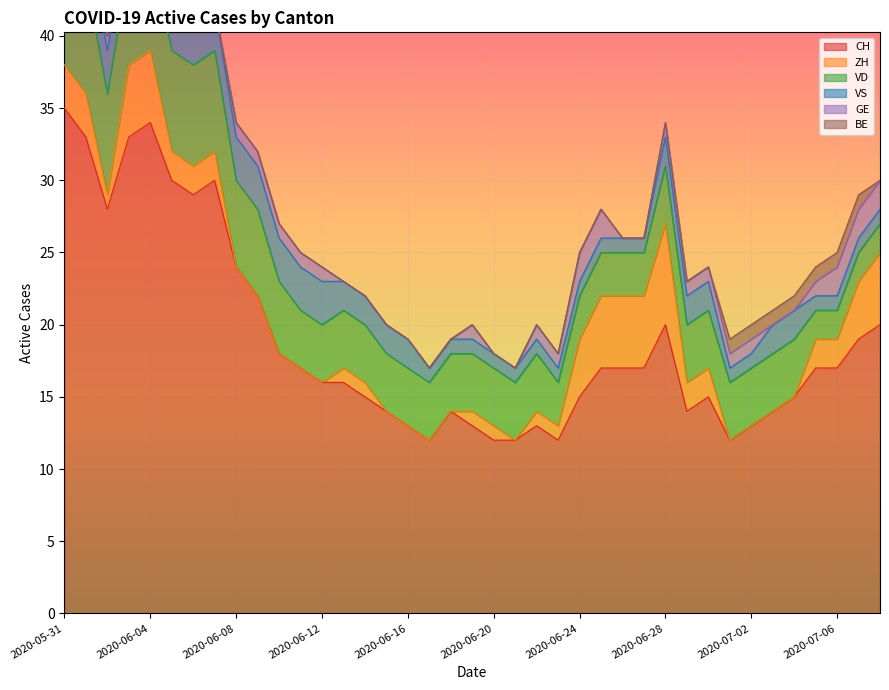

True or false: BE and VS cross at least once.

False